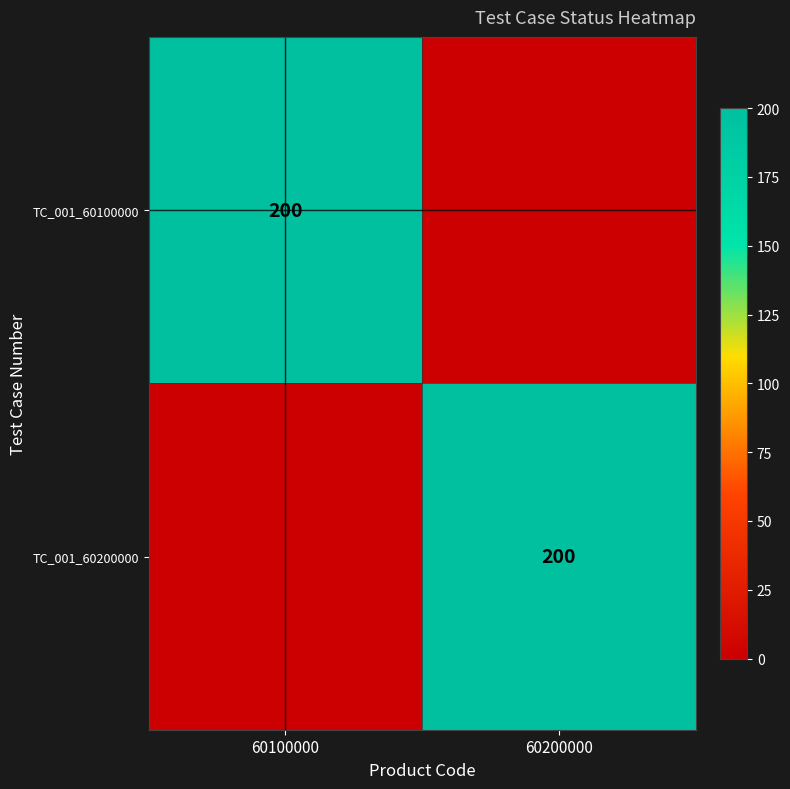

True or false: TC_001_60100000 has a value of 200 at 60100000.

True